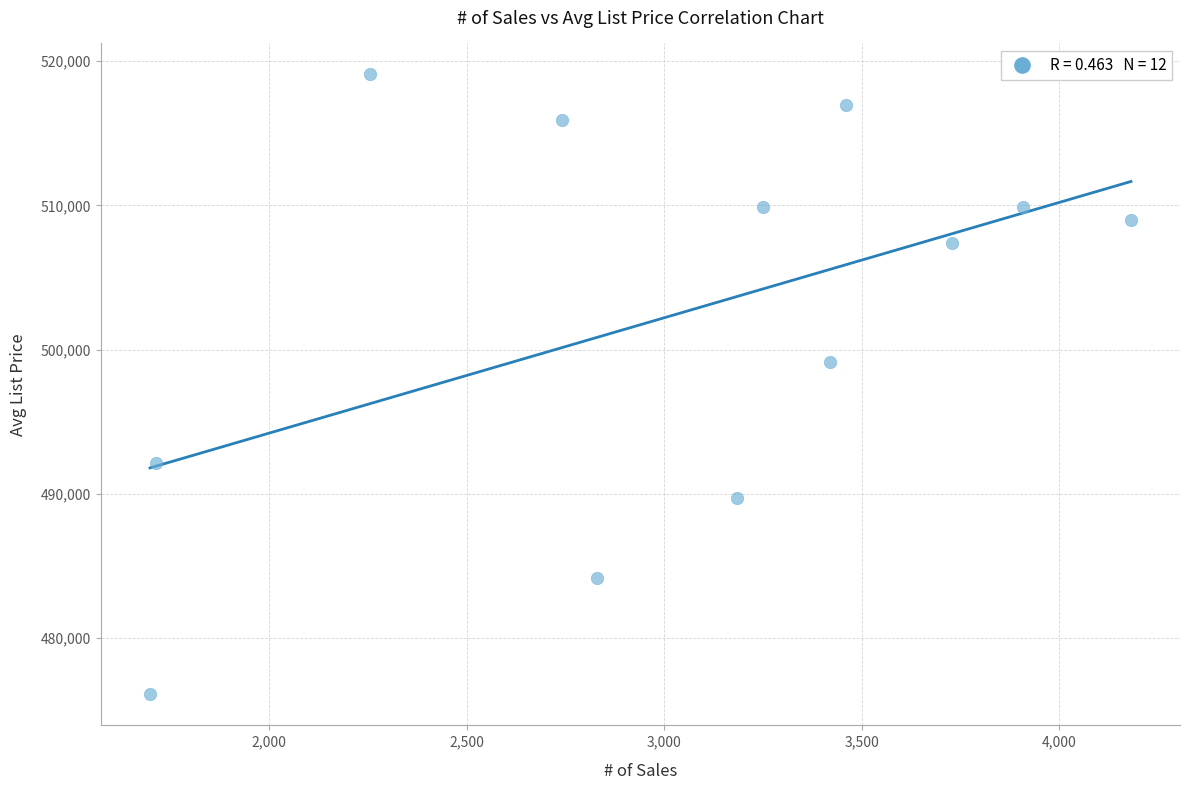

What Y value in the scatter plot is closest to 497587?

499112